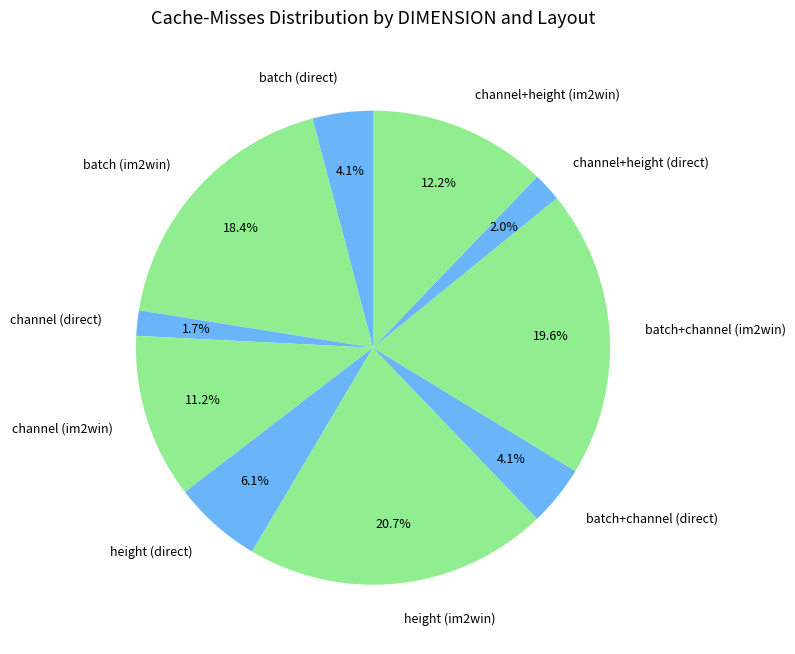

Which slice is the largest?

height (im2win)